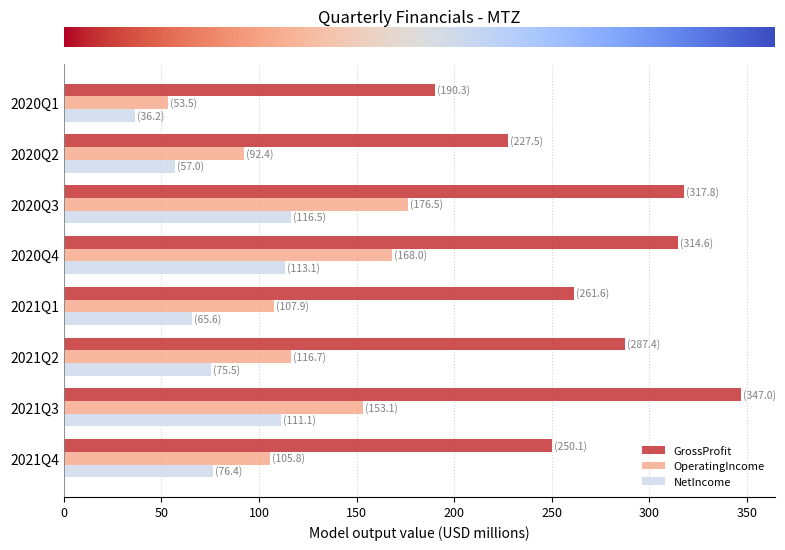

The value of GrossProfit at 2021Q1 is 78.8. True or false?

False